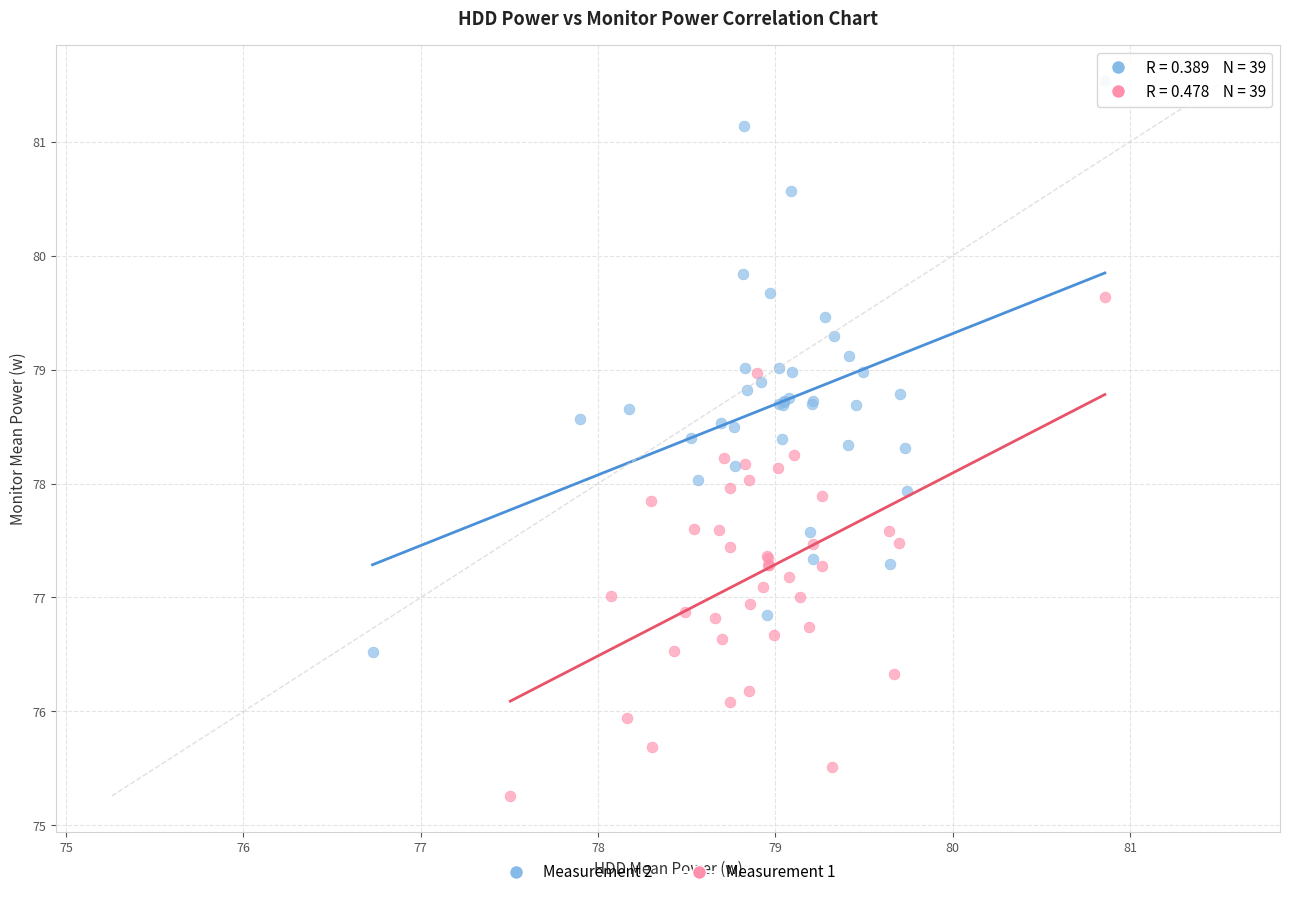

Which series contains the lowest Y value?

Measurement 1